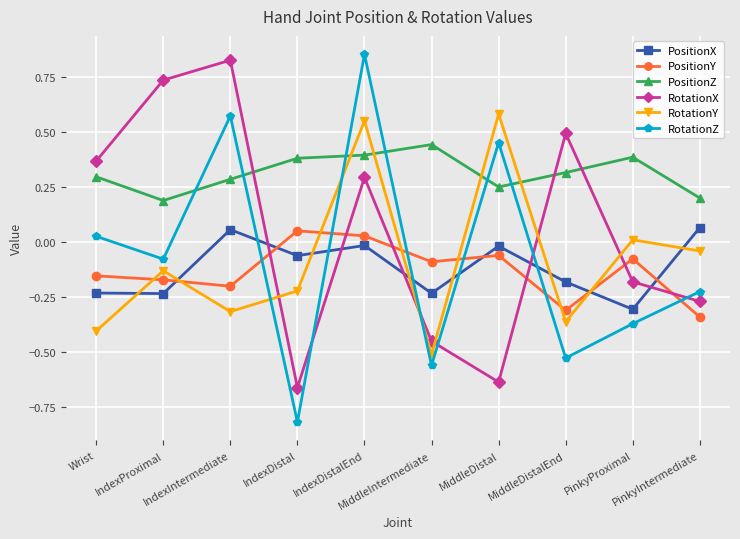

What is the minimum value shown in the chart?

-0.8